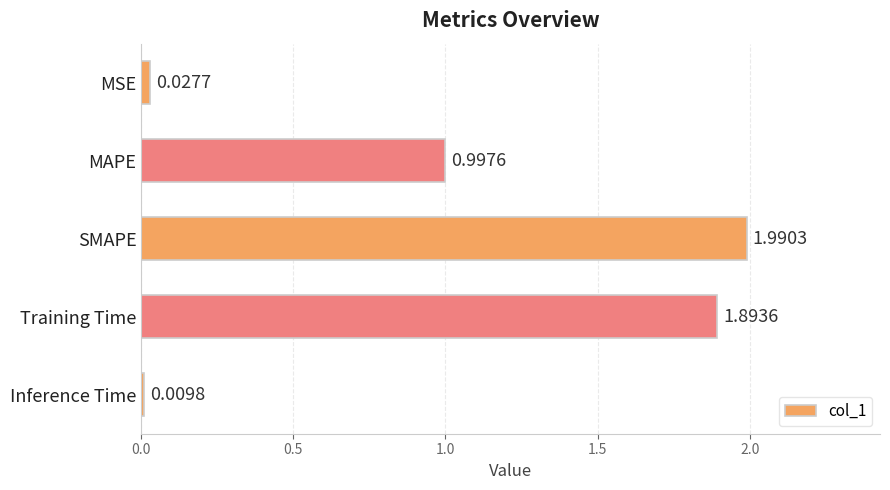

What is the label of the 1st bar from the top?

MSE